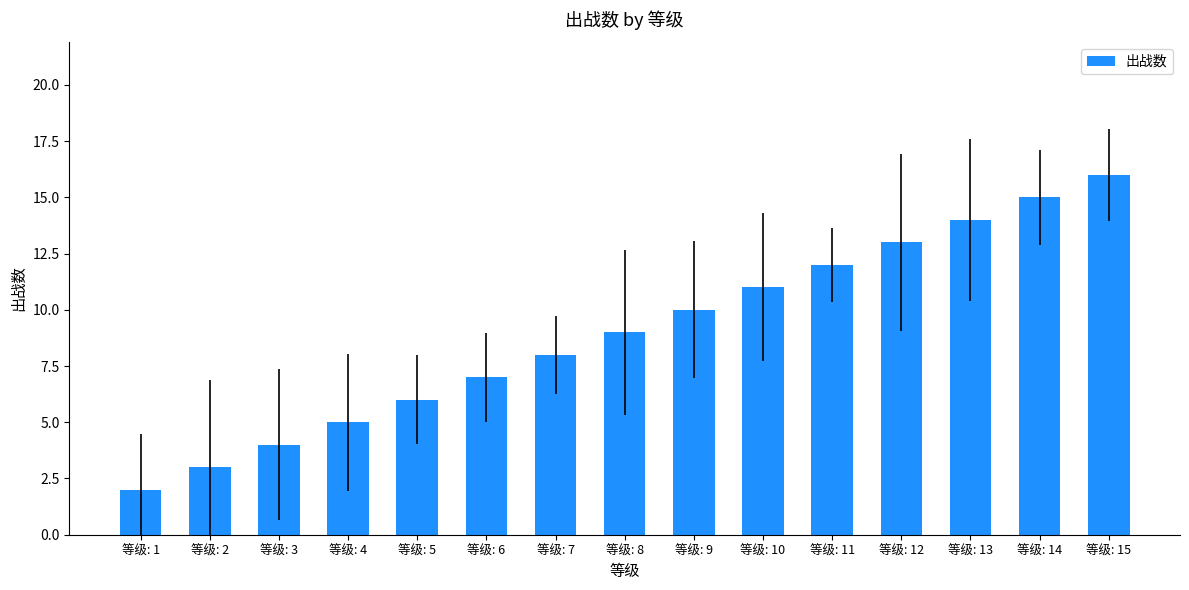

What is the maximum value shown in the chart?

16